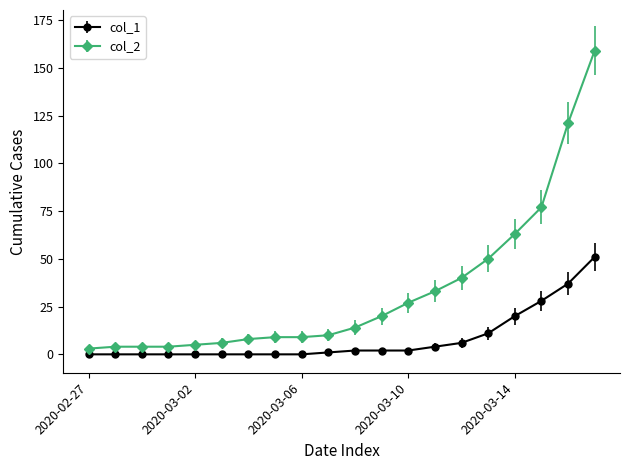

Does the chart have visible grid lines?

No